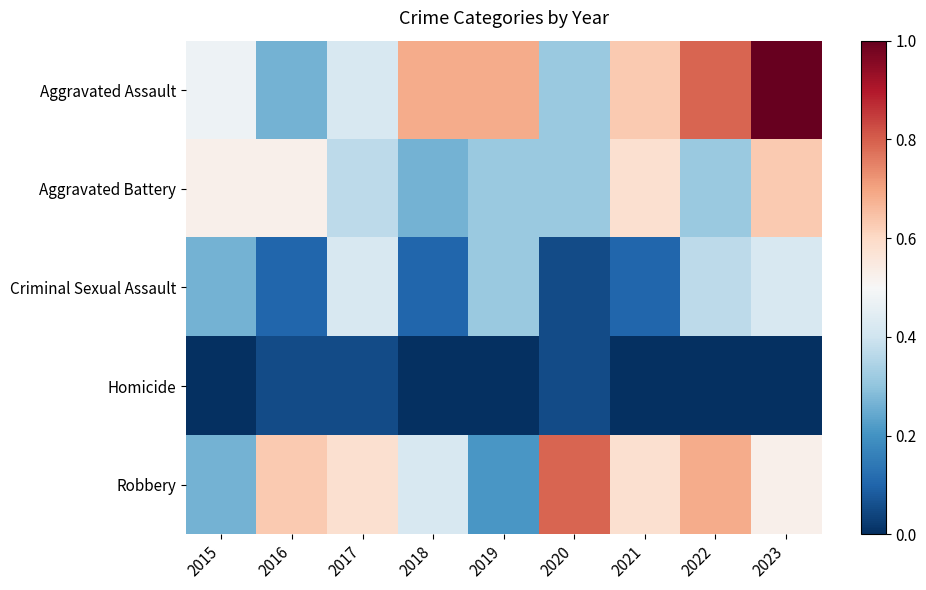

How many series are shown in this chart?

5